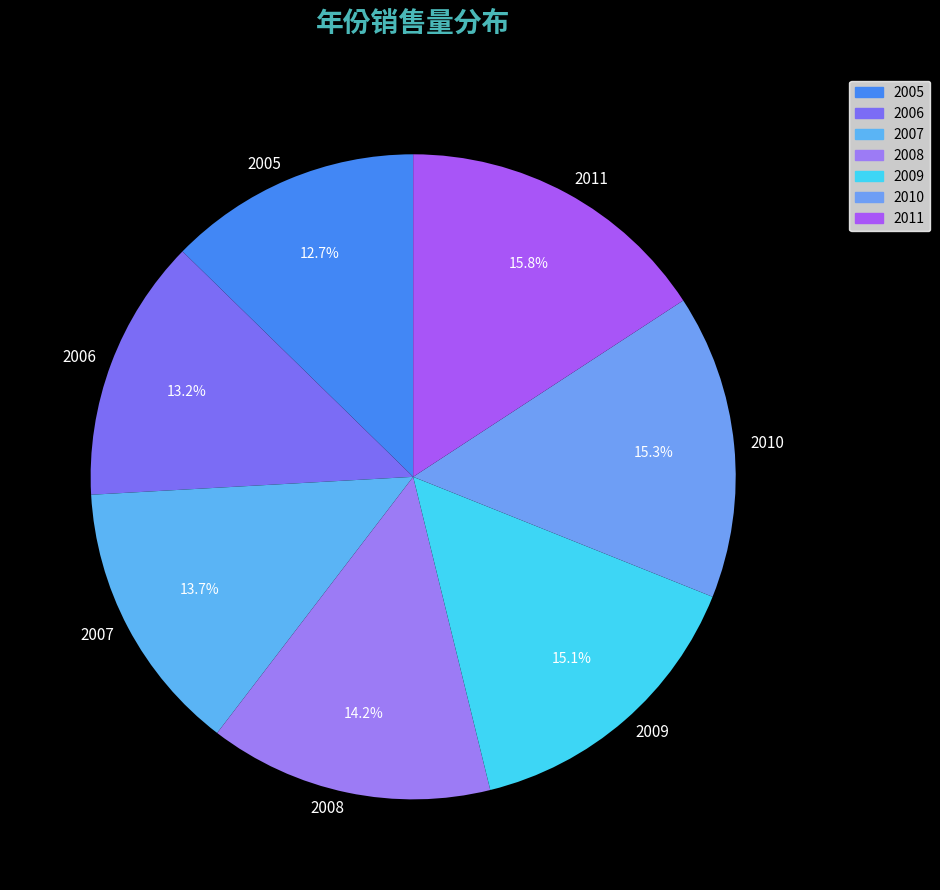

Which category has the biggest portion of the pie?

2011